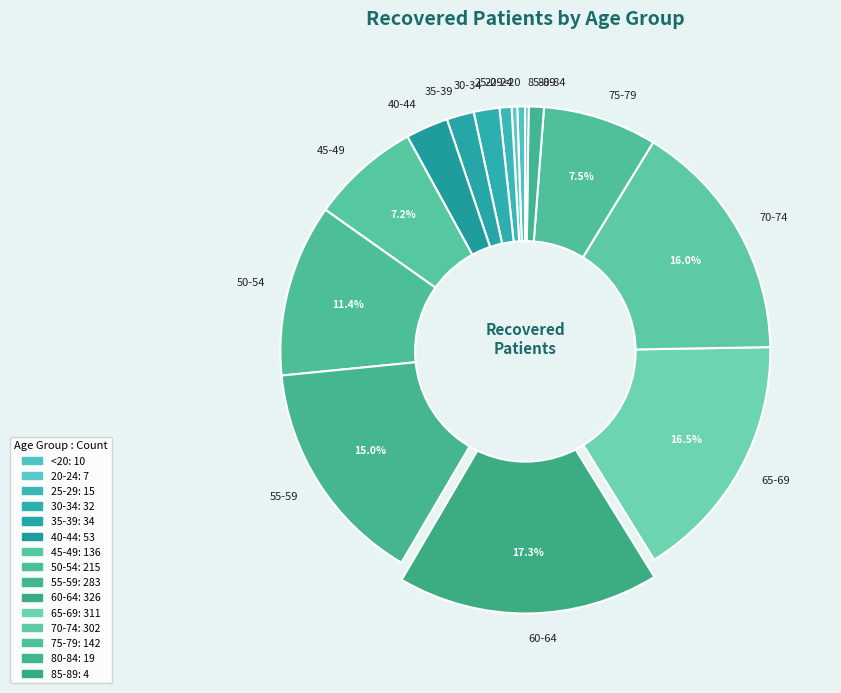

Which slice is the largest?

60-64